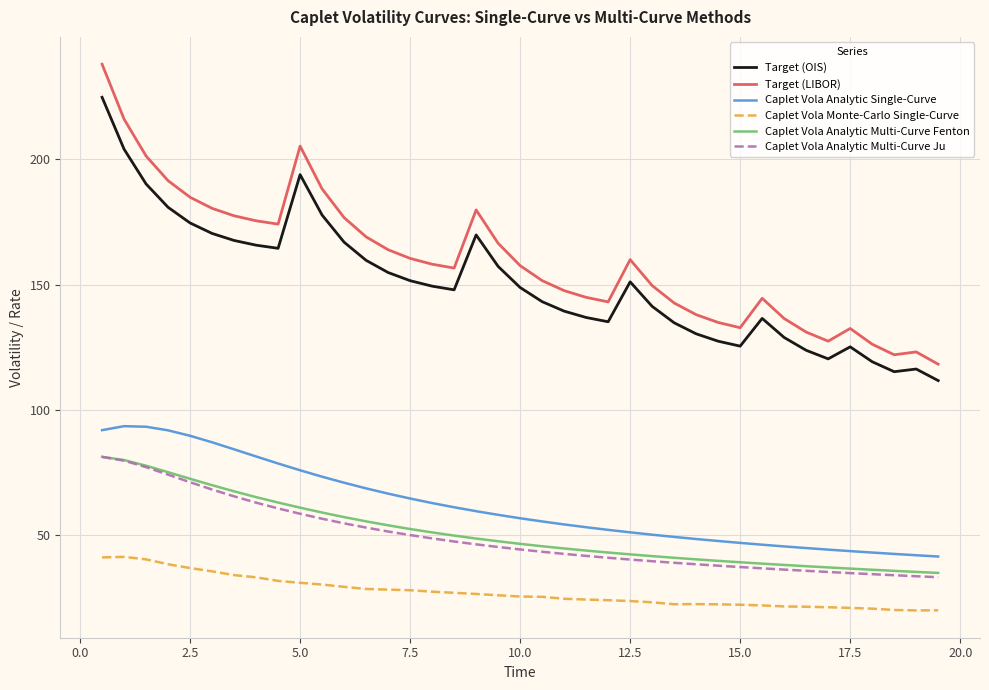

Which series has the largest range (max minus min)?

Target (LIBOR)